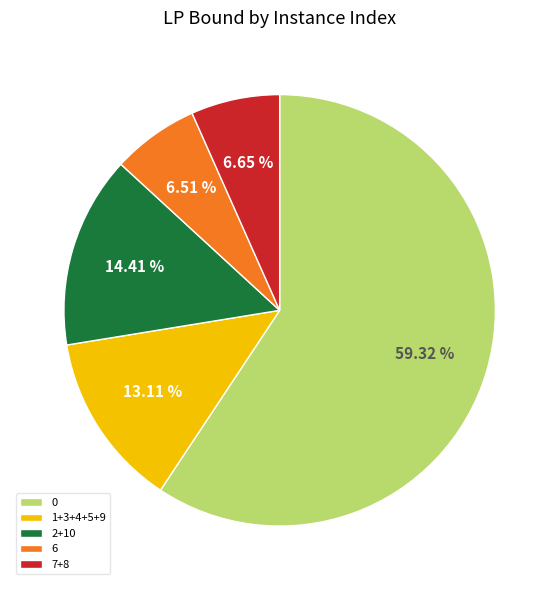

Is there any slice that represents more than half of the pie?

Yes